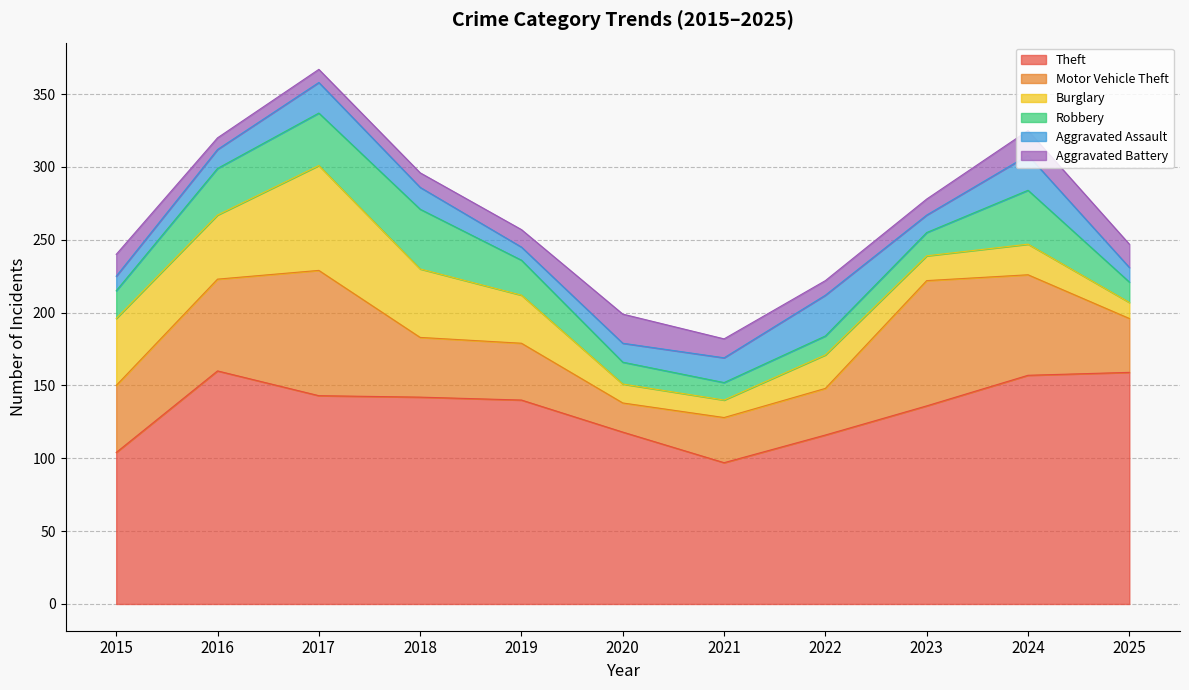

What is the total value across all series at 2023?

278